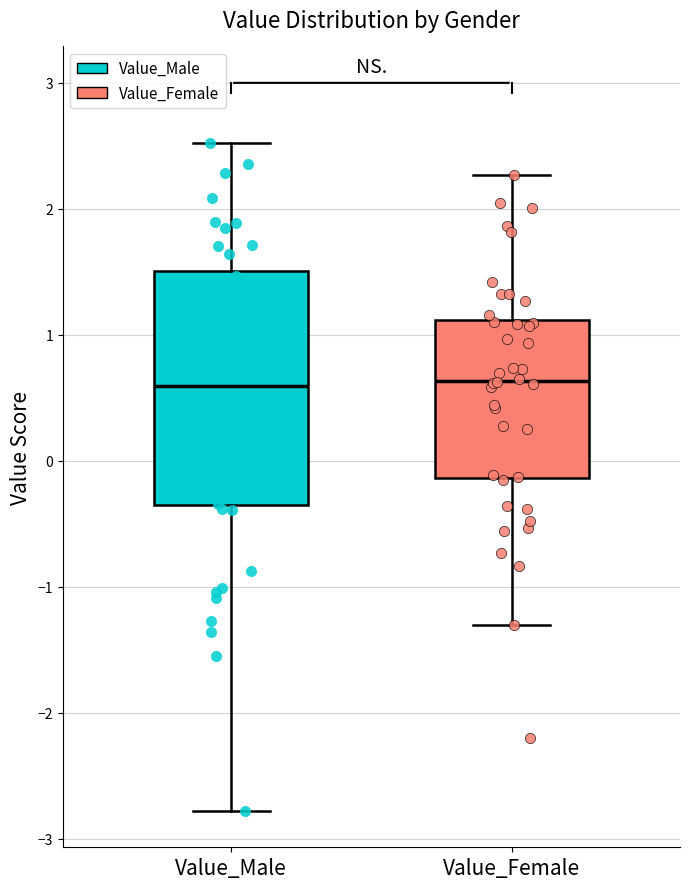

Which box is the tallest, from its lower edge to its upper edge?

Value_Male